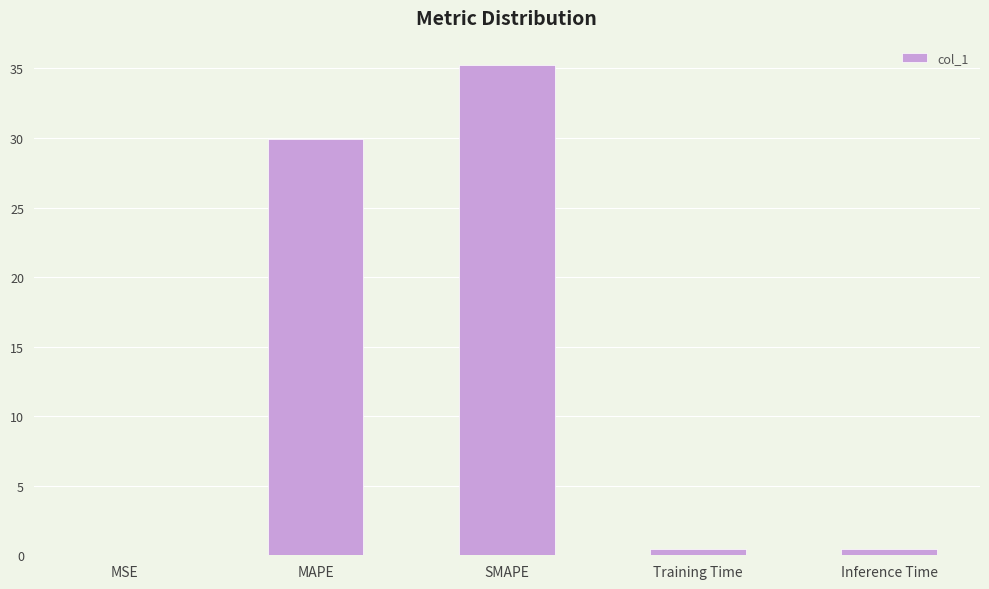

What is the difference between the values at Training Time and SMAPE?

34.8